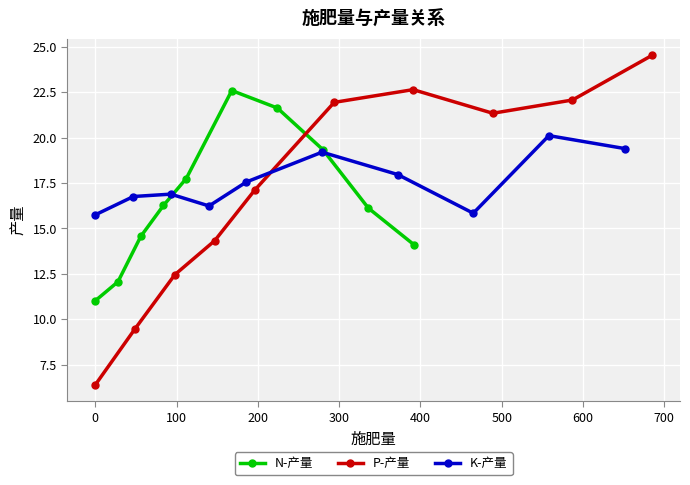

What is the maximum value for P-产量?

24.5